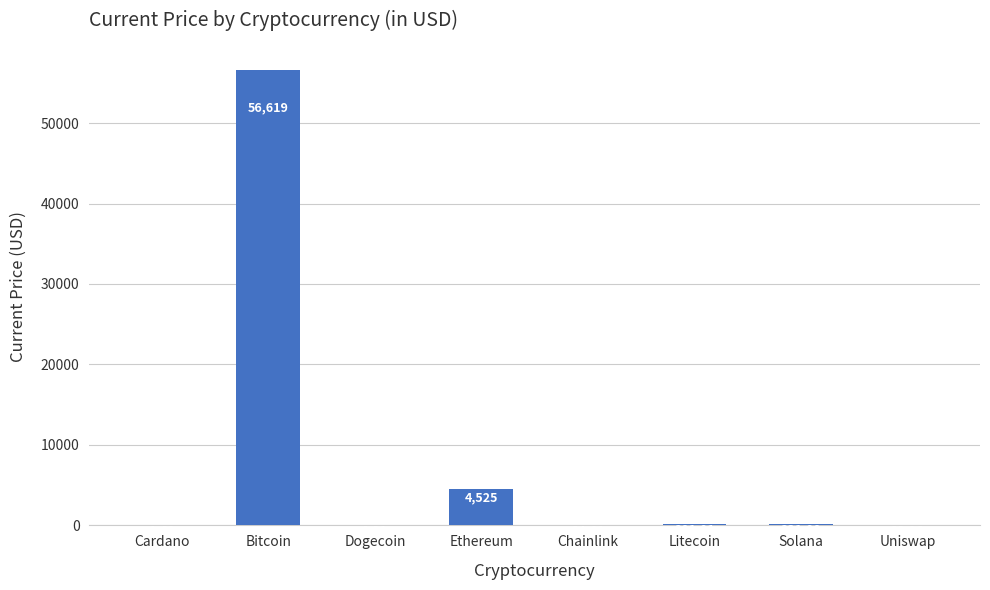

Between Uniswap and Chainlink, which is larger?

Chainlink